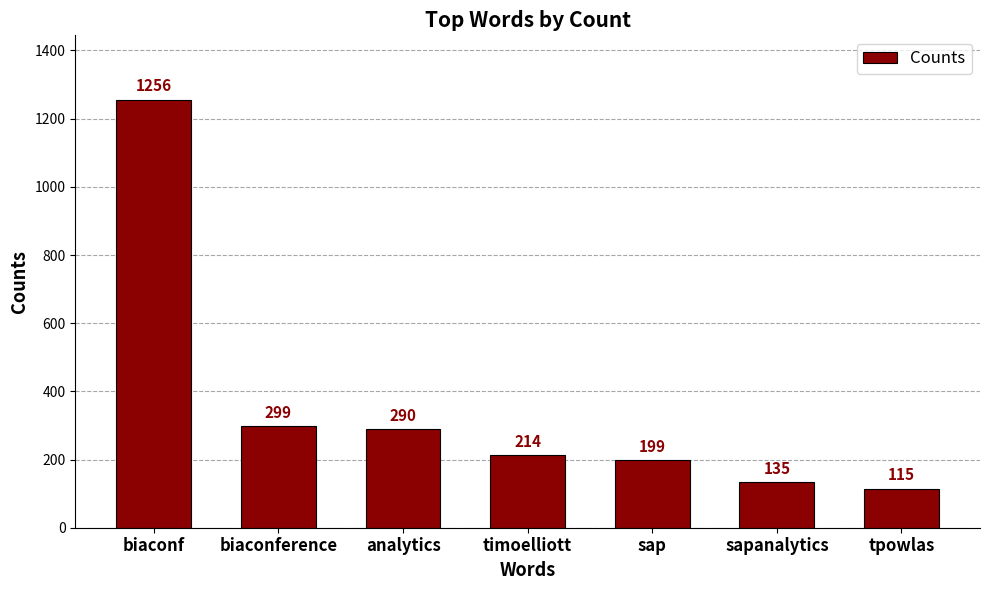

List the labels in order of value, largest first.

biaconf, biaconference, analytics, timoelliott, sap, sapanalytics, tpowlas